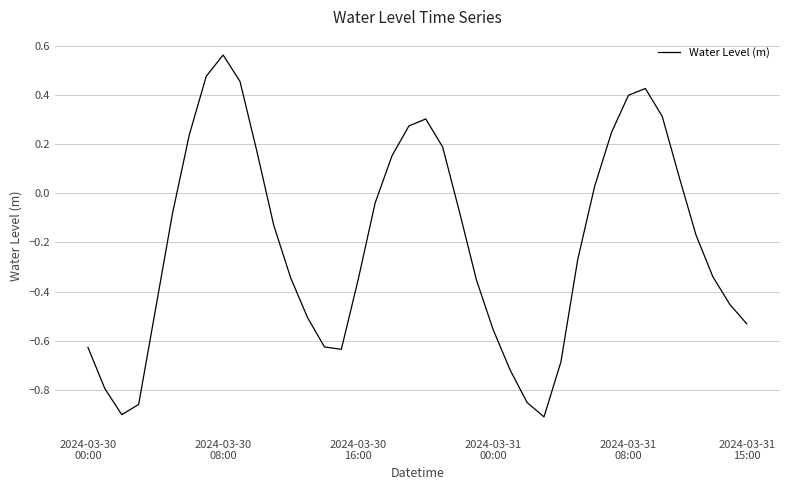

List the labels in order of value, smallest first.

27, 2024-03-30
16:00, 2024-03-31
00:00, 26, 2024-03-30
08:00, 25, 28, 15, 2024-03-30
00:00, 14, 24, 39, 13, 2024-03-31
08:00, 38, 23, 16, 12, 37, 29, 36, 11, 2024-03-31
15:00, 22, 17, 30, 35, 18, 10, 21, 6, 31, 19, 20, 34, 32, 33, 9, 7, 8